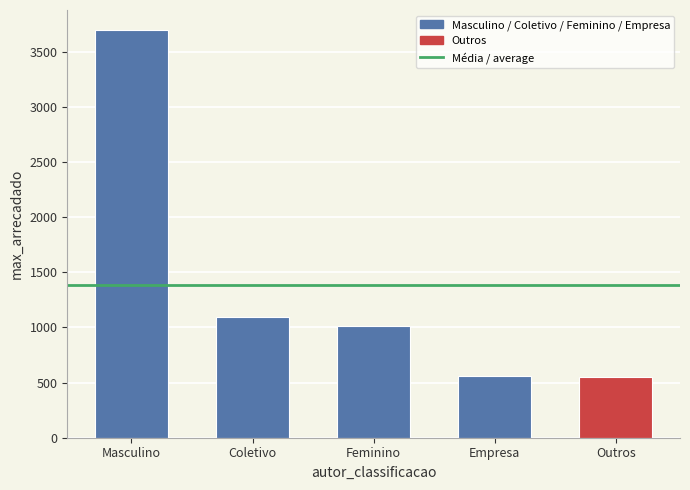

What is the sum of all values?

6910.5